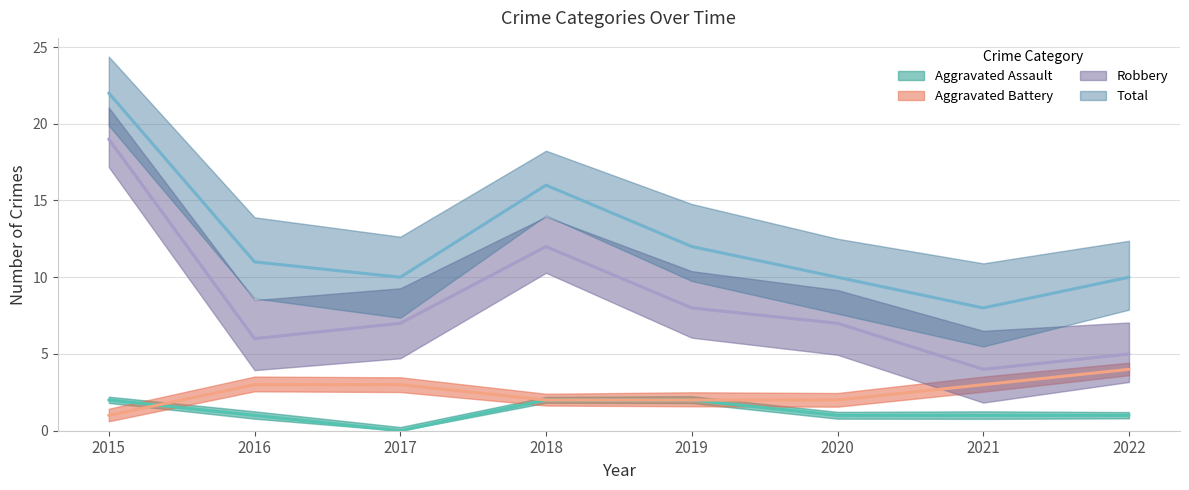

True or false: Aggravated Battery has more than 2 points higher than both neighbors.

False